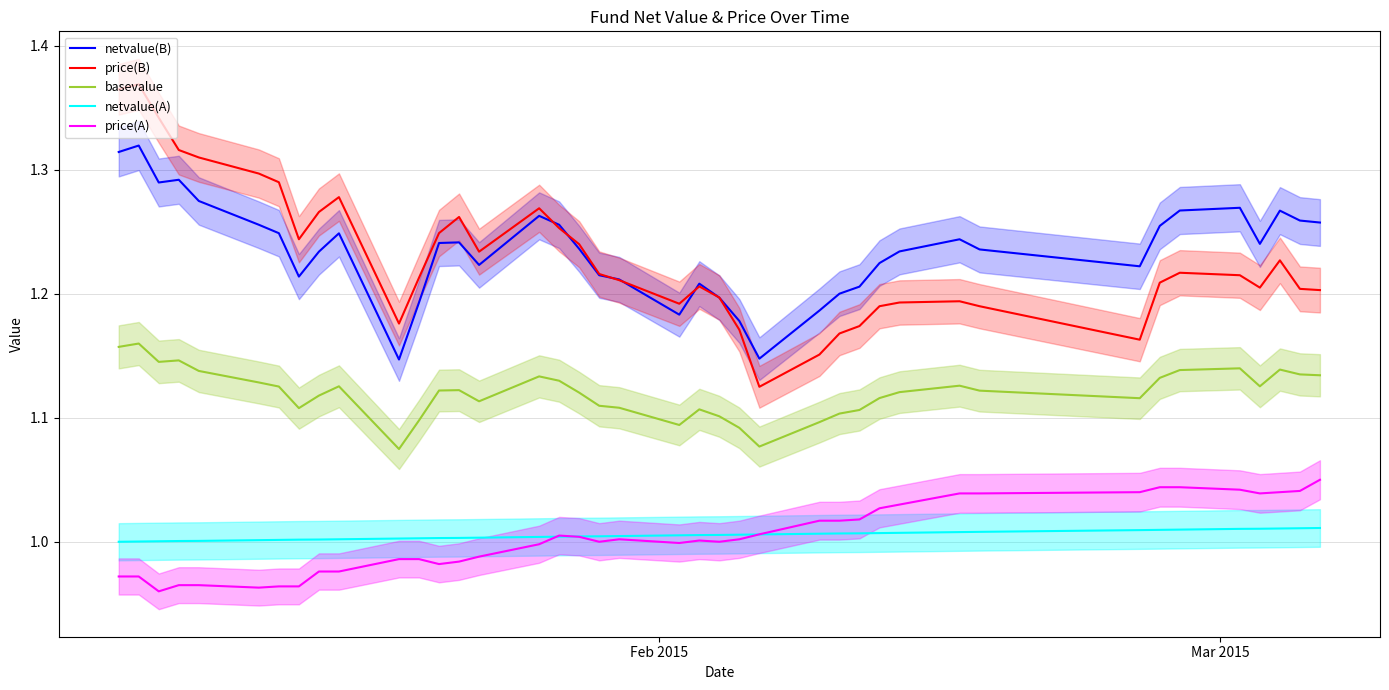

Reading left to right, extract all data points from this chart.

netvalue(B): 1.3	1.3	1.3	1.3	1.3	1.3	1.2	1.2	1.2	1.2	1.1	1.2	1.2	1.2	1.2	1.3	1.3	1.2	1.2	1.2	1.2	1.2	1.2	1.2	1.1	1.2	1.2	1.2	1.2	1.2	1.2	1.2	1.2	1.3	1.3	1.3	1.2	1.3	1.3	1.3
price(B): 1.4	1.4	1.3	1.3	1.3	1.3	1.3	1.2	1.3	1.3	1.2	1.2	1.2	1.3	1.2	1.3	1.3	1.2	1.2	1.2	1.2	1.2	1.2	1.2	1.1	1.2	1.2	1.2	1.2	1.2	1.2	1.2	1.2	1.2	1.2	1.2	1.2	1.2	1.2	1.2
basevalue: 1.2	1.2	1.1	1.1	1.1	1.1	1.1	1.1	1.1	1.1	1.1	1.1	1.1	1.1	1.1	1.1	1.1	1.1	1.1	1.1	1.1	1.1	1.1	1.1	1.1	1.1	1.1	1.1	1.1	1.1	1.1	1.1	1.1	1.1	1.1	1.1	1.1	1.1	1.1	1.1
netvalue(A): 1.0	1.0	1.0	1.0	1.0	1.0	1.0	1.0	1.0	1.0	1.0	1.0	1.0	1.0	1.0	1.0	1.0	1.0	1.0	1.0	1.0	1.0	1.0	1.0	1.0	1.0	1.0	1.0	1.0	1.0	1.0	1.0	1.0	1.0	1.0	1.0	1.0	1.0	1.0	1.0
price(A): 1.0	1.0	1.0	1.0	1.0	1.0	1.0	1.0	1.0	1.0	1.0	1.0	1.0	1.0	1.0	1.0	1.0	1.0	1.0	1.0	1.0	1.0	1.0	1.0	1.0	1.0	1.0	1.0	1.0	1.0	1.0	1.0	1.0	1.0	1.0	1.0	1.0	1.0	1.0	1.1